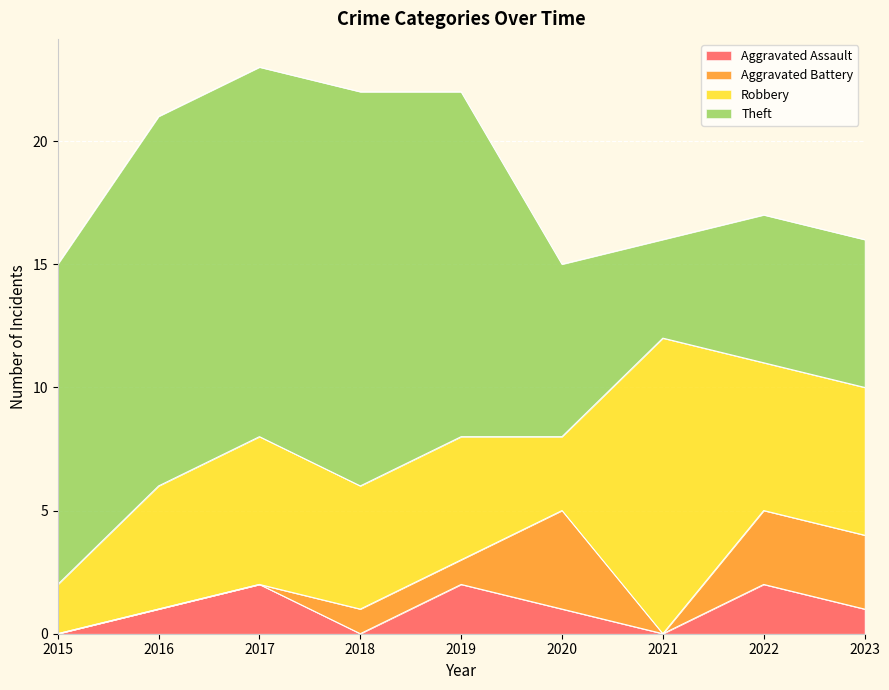

Which series has the largest total across all categories?

Theft